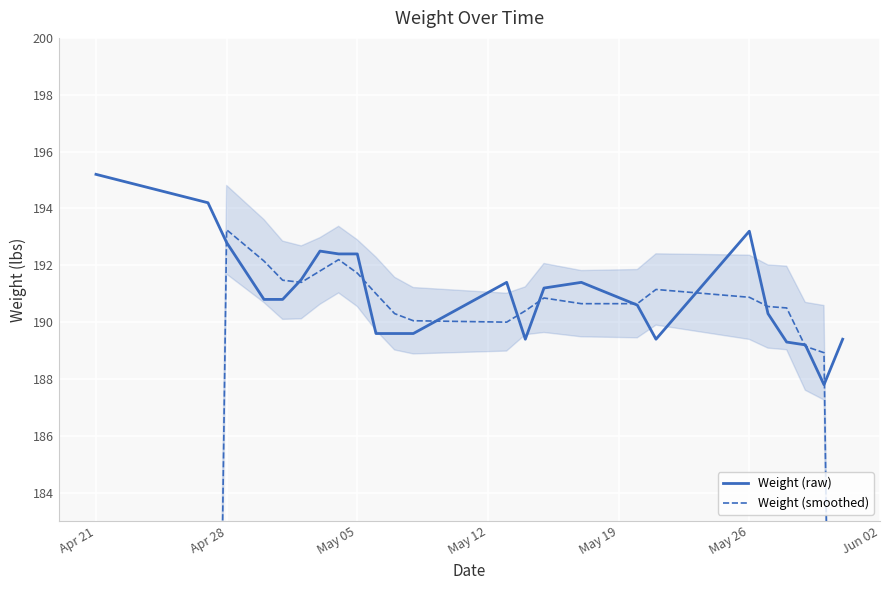

Rank the series by their maximum value, from lowest to highest.

Weight (smoothed), Weight (raw)